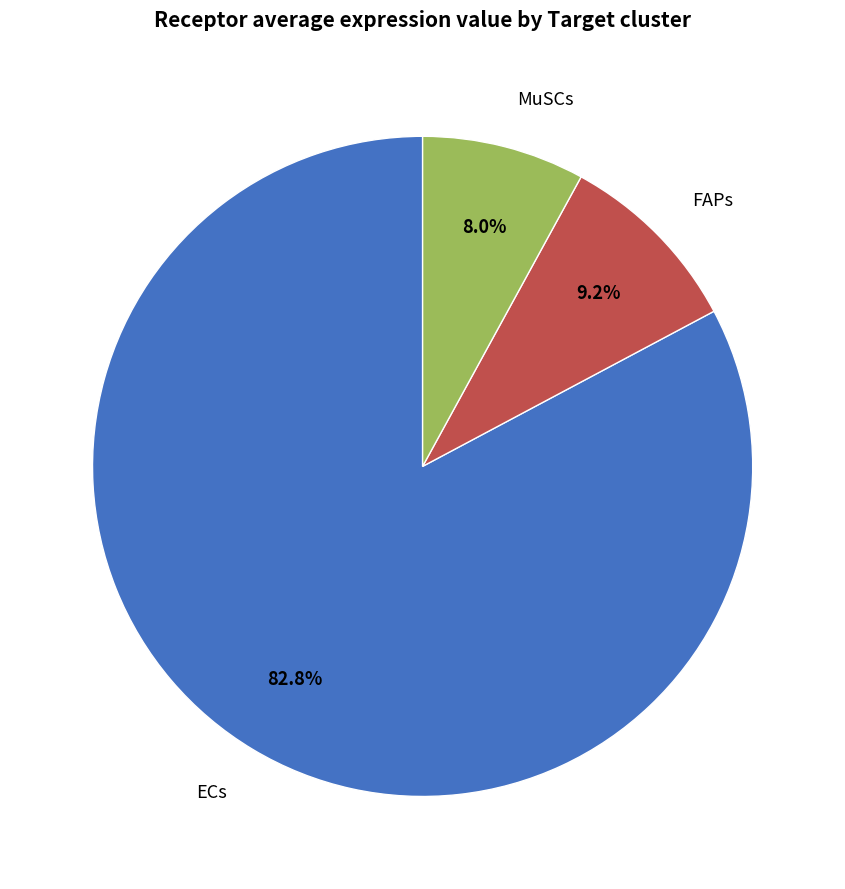

How many slices are in this pie chart?

3